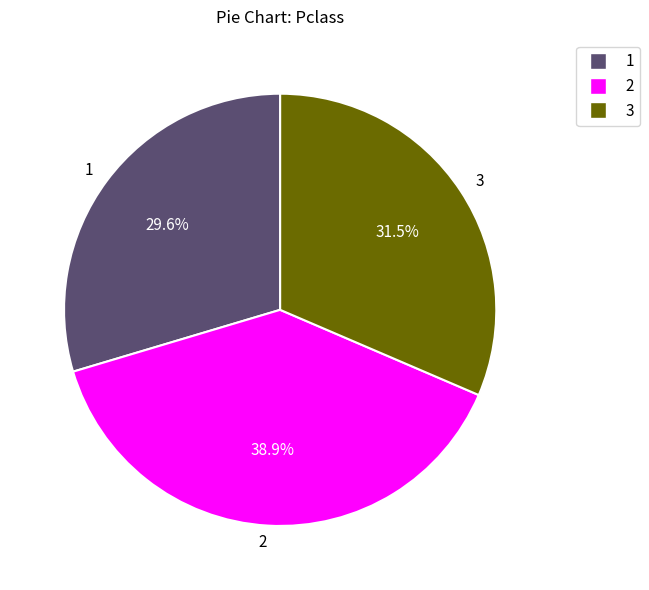

To the nearest percent, what is the average slice percentage?

33%